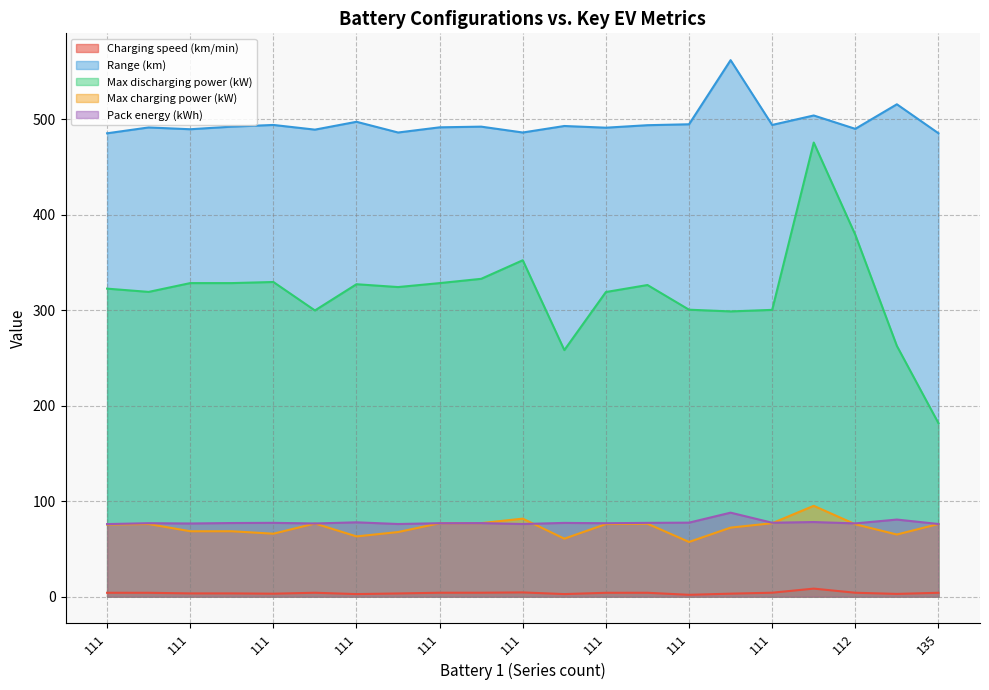

Does the chart have visible grid lines?

Yes